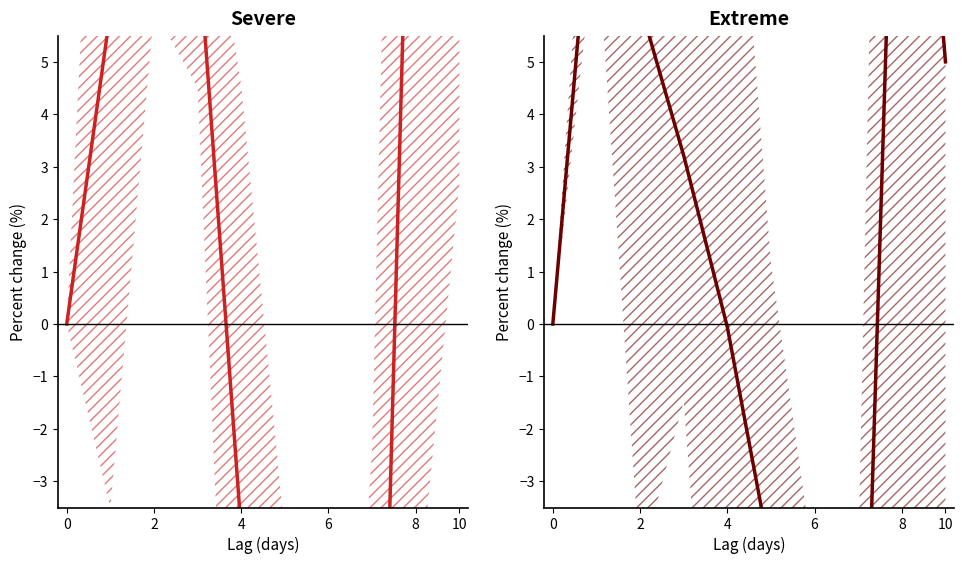

Reading left to right, extract all data points from this chart.

0.0	9.4	6.1	3.2	-0.1	-4.5	-14.5	-11.8	15.1	5.0